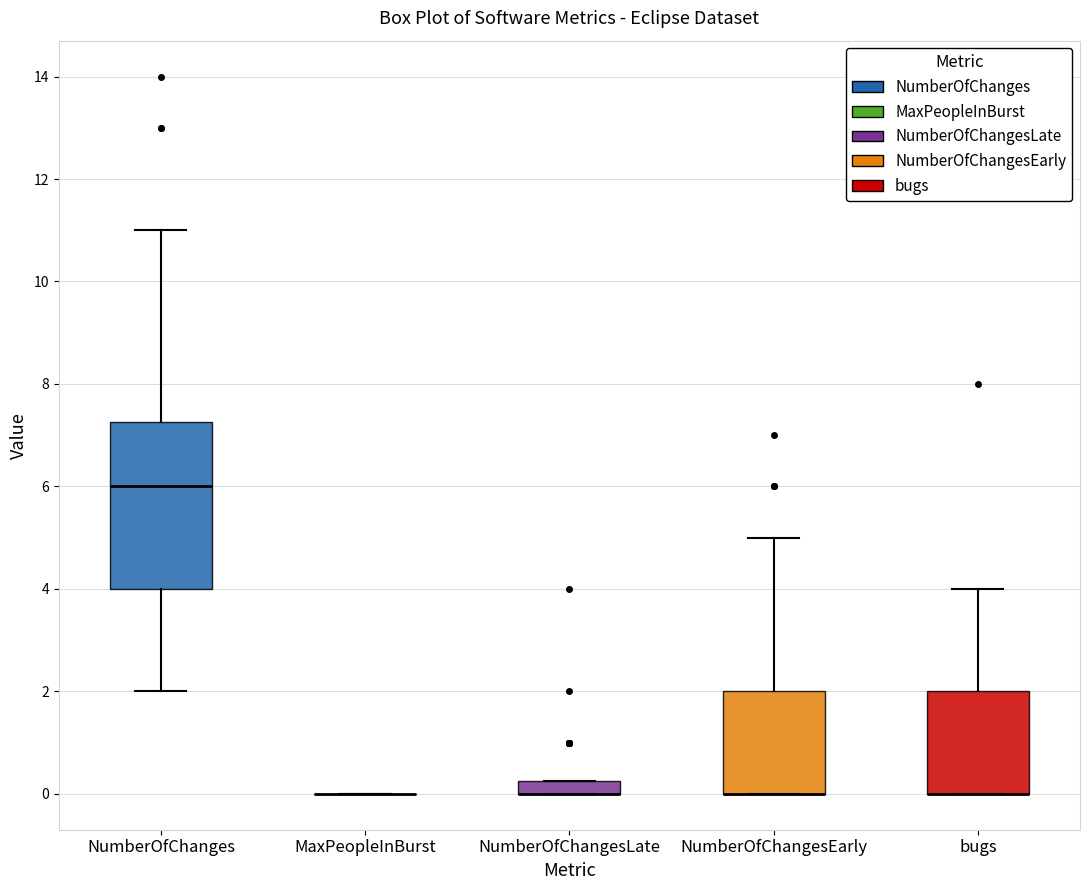

Comparing the boxes themselves (not the whiskers), which one is the tallest?

NumberOfChanges